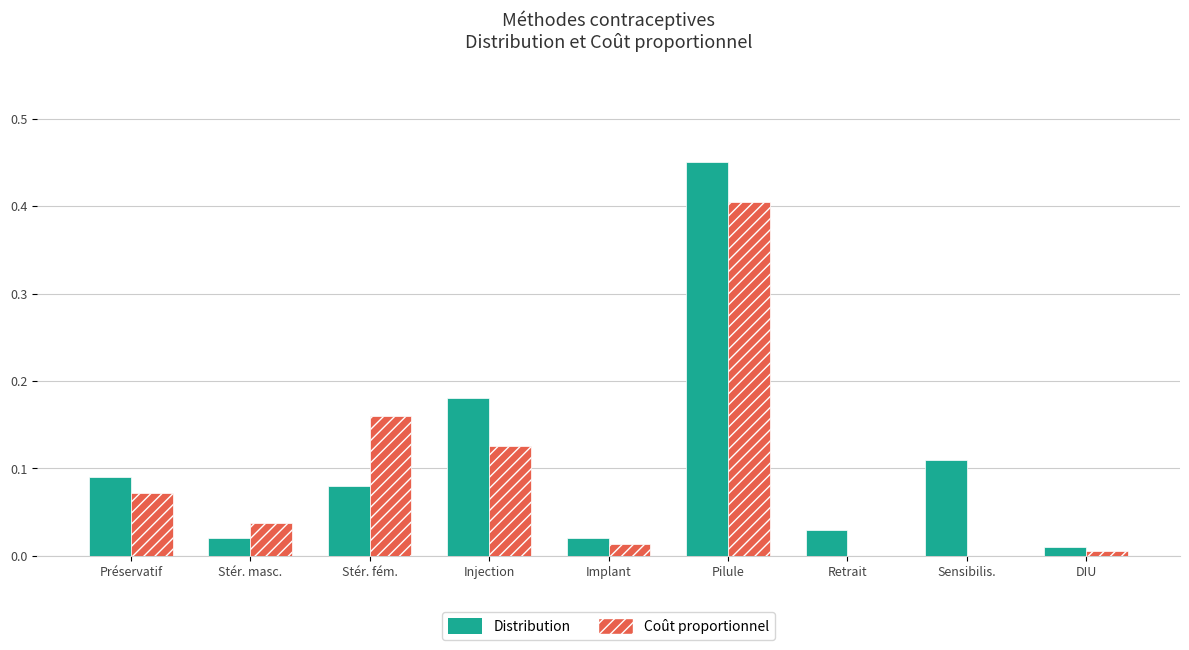

Count the number of data series in this chart.

2